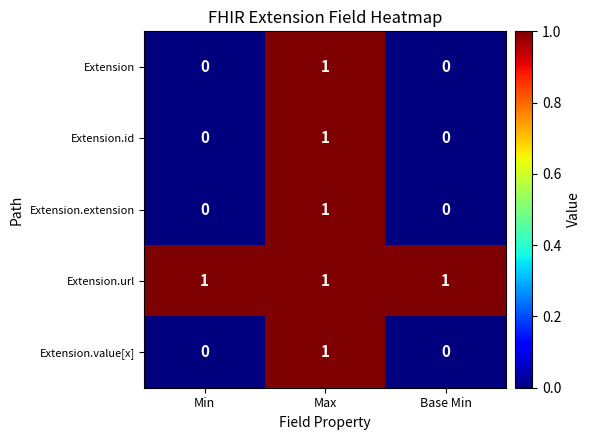

What is the difference between the highest and lowest values at Base Min?

1